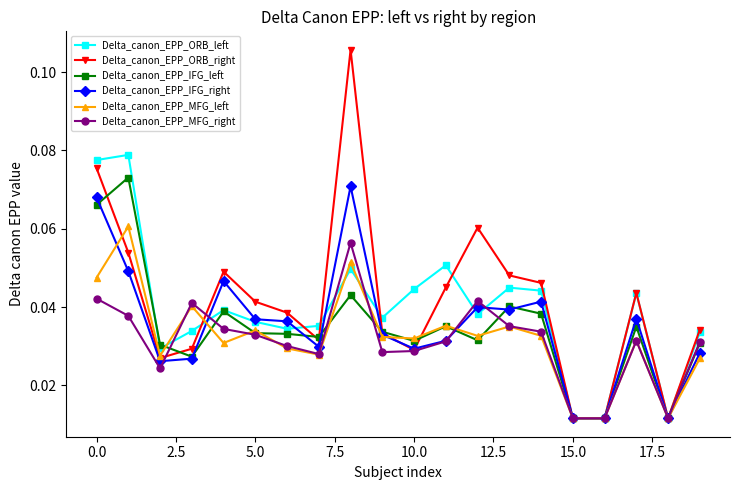

Which series has the widest spread of values?

Delta_canon_EPP_ORB_right